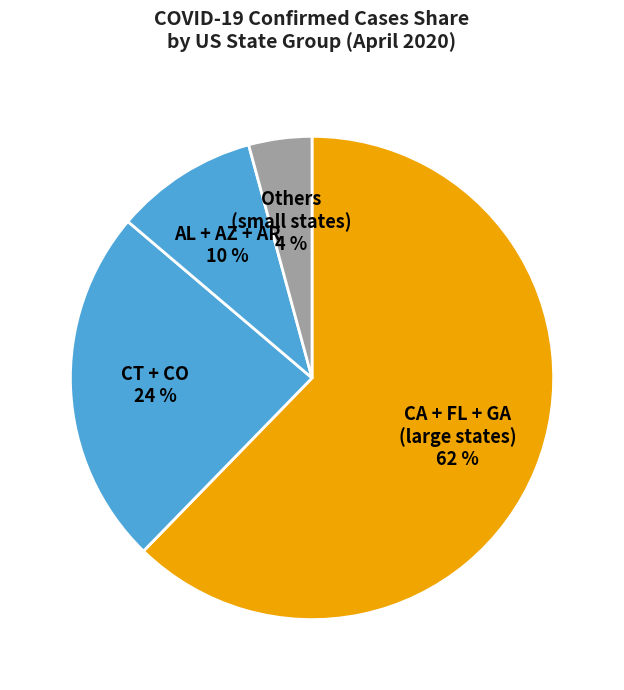

To the nearest percent, what is the difference between the largest and smallest slice percentages?

58%